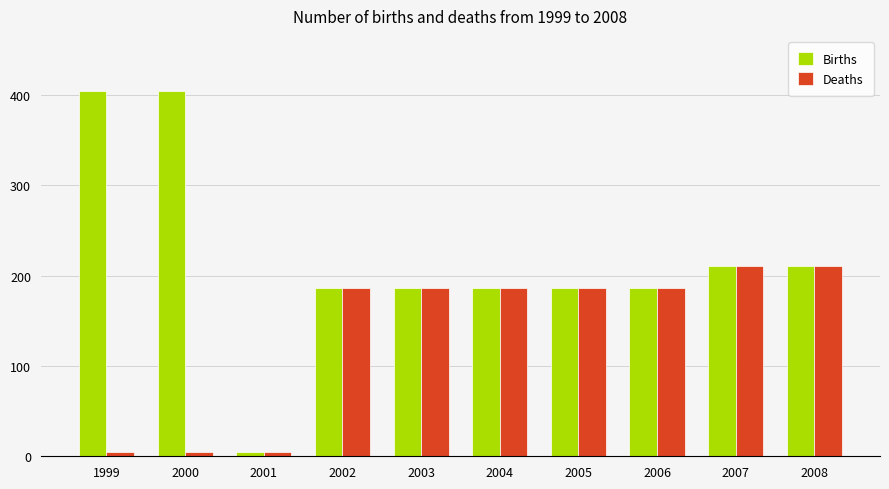

What is the average value of the Births series?

217.1